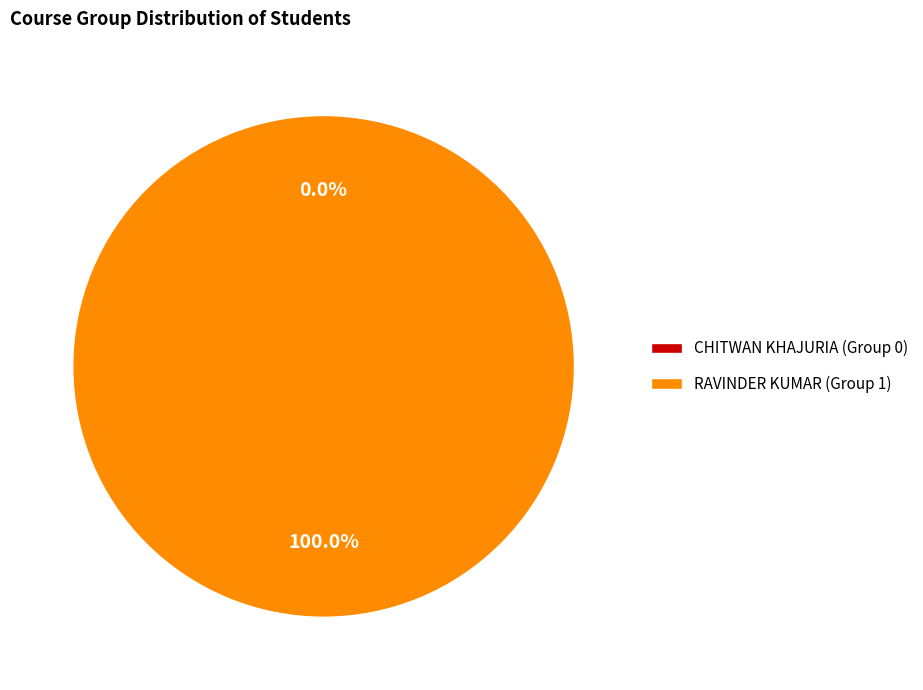

What is the largest slice in the pie chart?

RAVINDER KUMAR (Group 1)